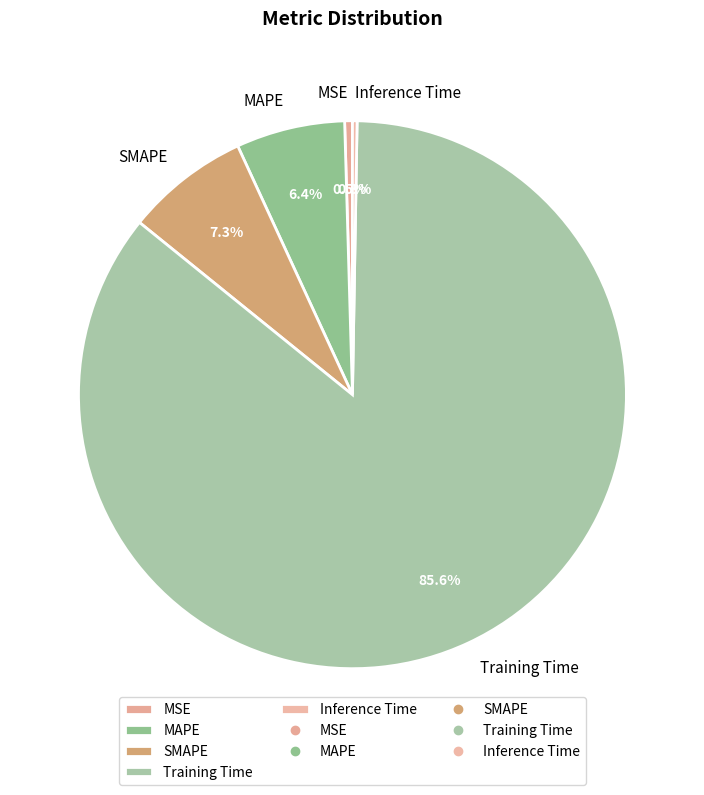

Is Training Time the majority of the pie?

Yes